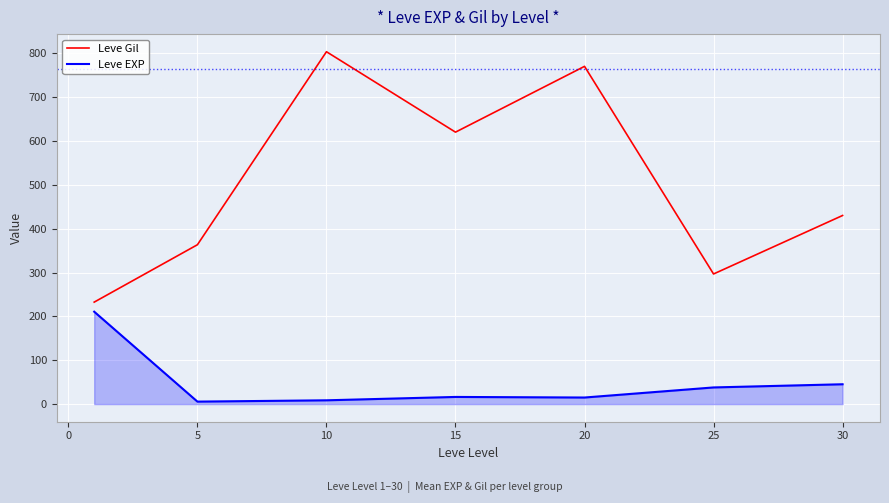

Which series has the largest total across all categories?

Leve Gil